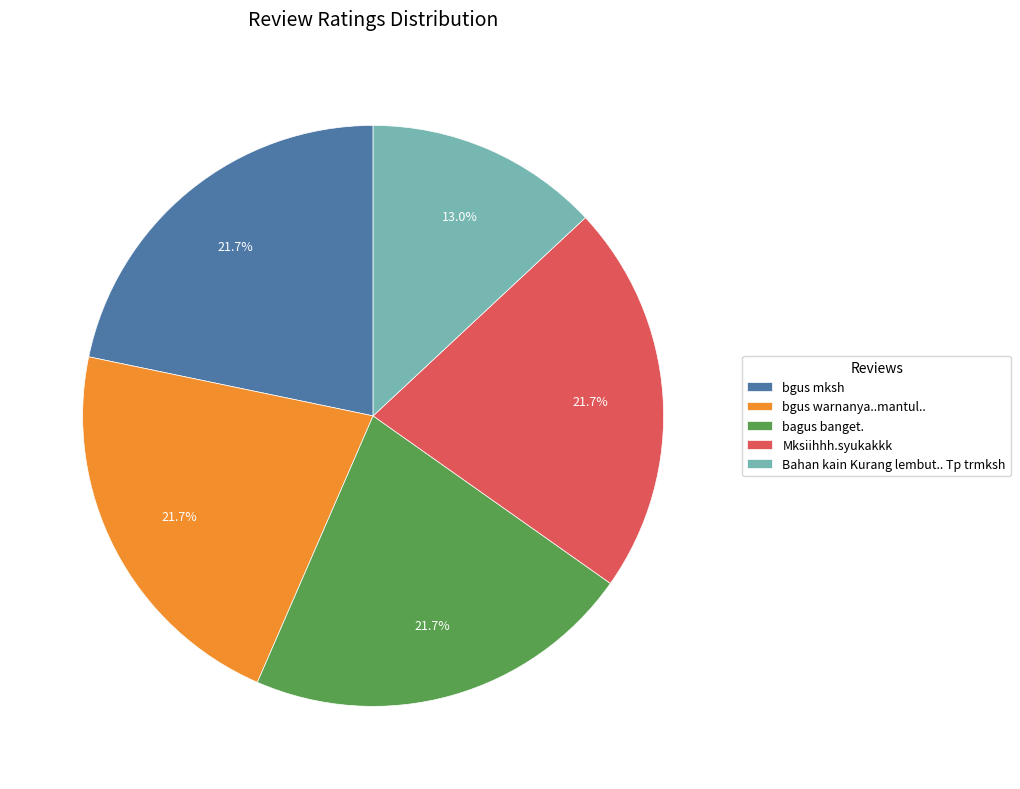

Does bgus mksh account for over 50% of the chart?

No